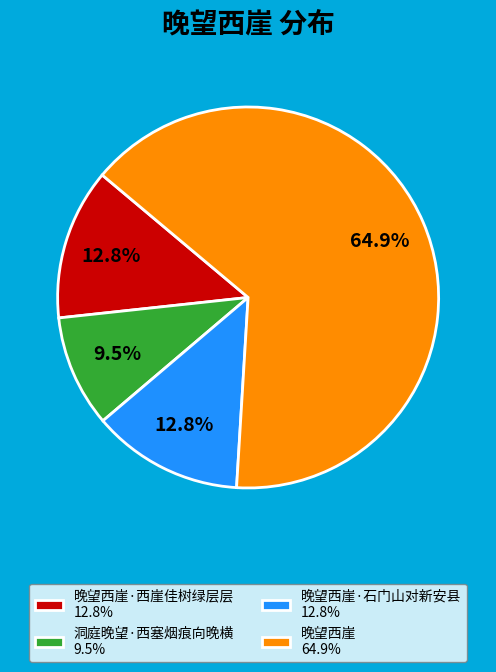

Which slice represents more than half of the pie?

晚望西崖 64.9%